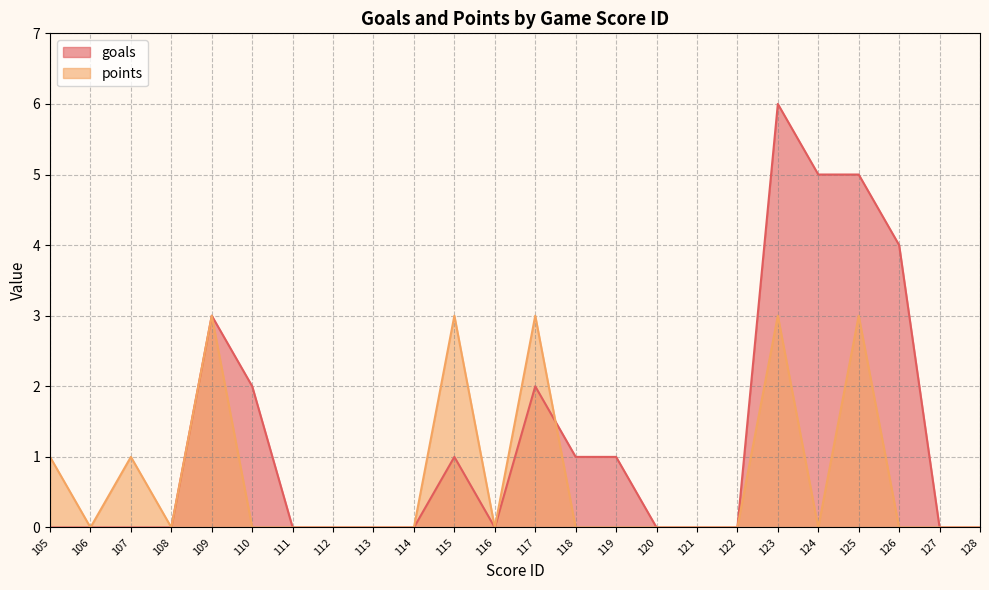

At how many categories does at least one series exceed 4?

3